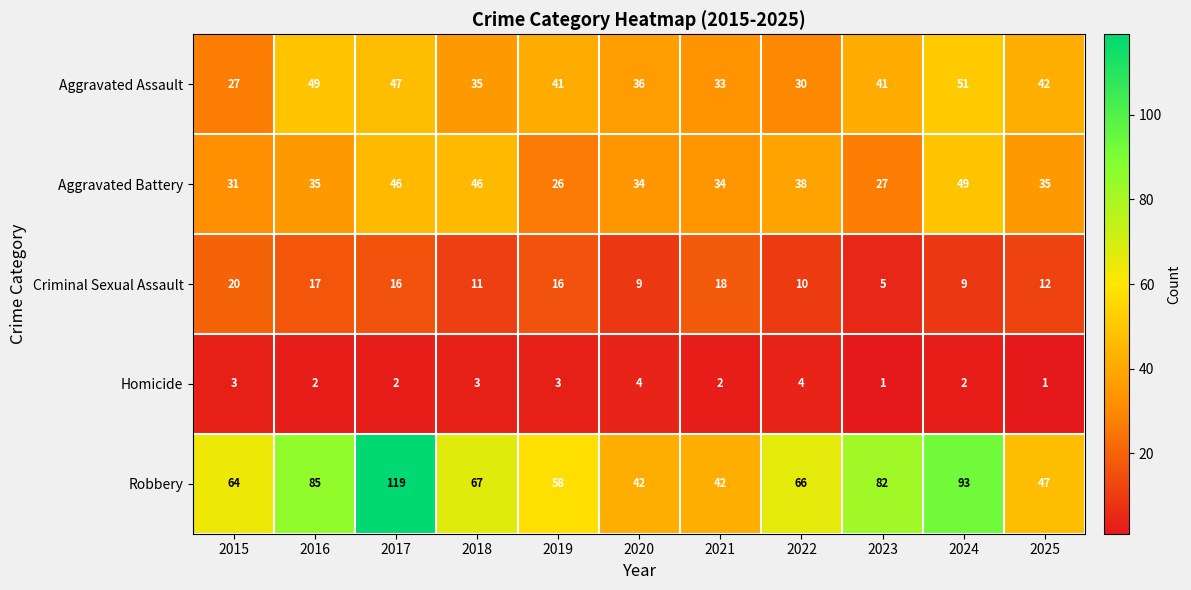

Which series has the largest total across all categories?

Robbery